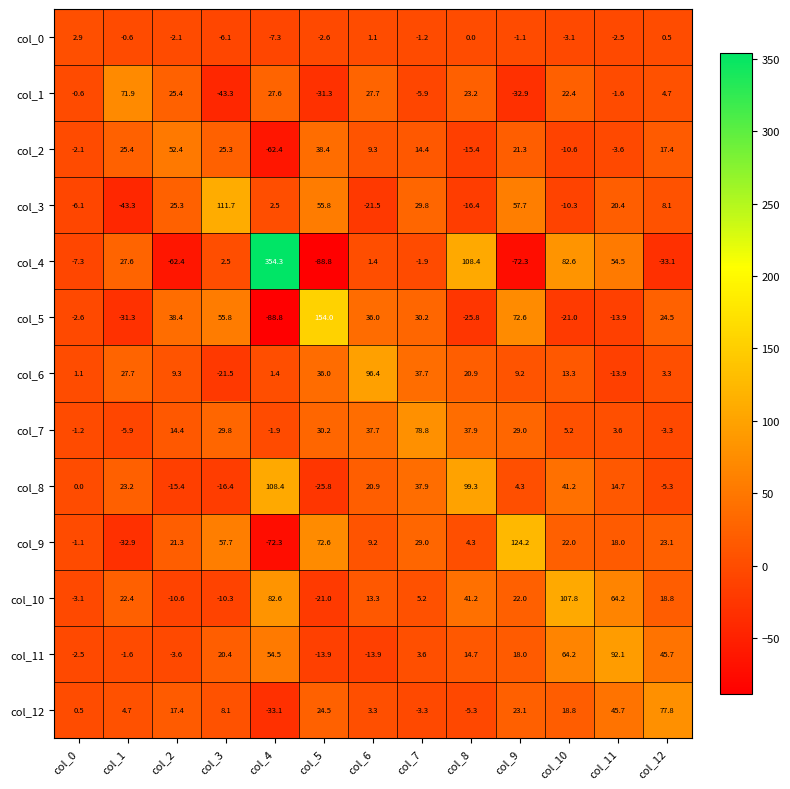

What is the difference between the col_7 values at col_9 and col_10?

23.8